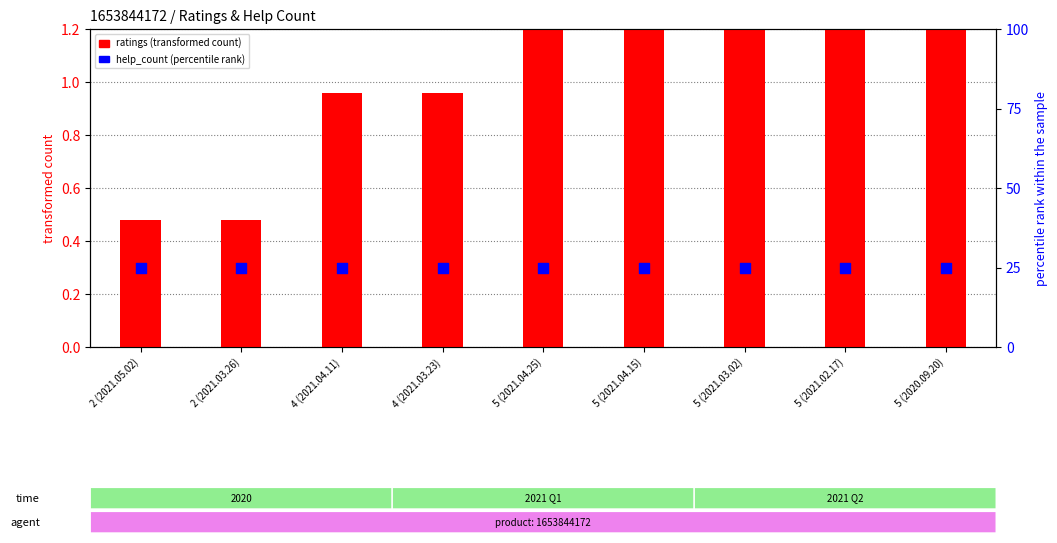

Which series has the widest spread of Y values?

ratings (transformed count)